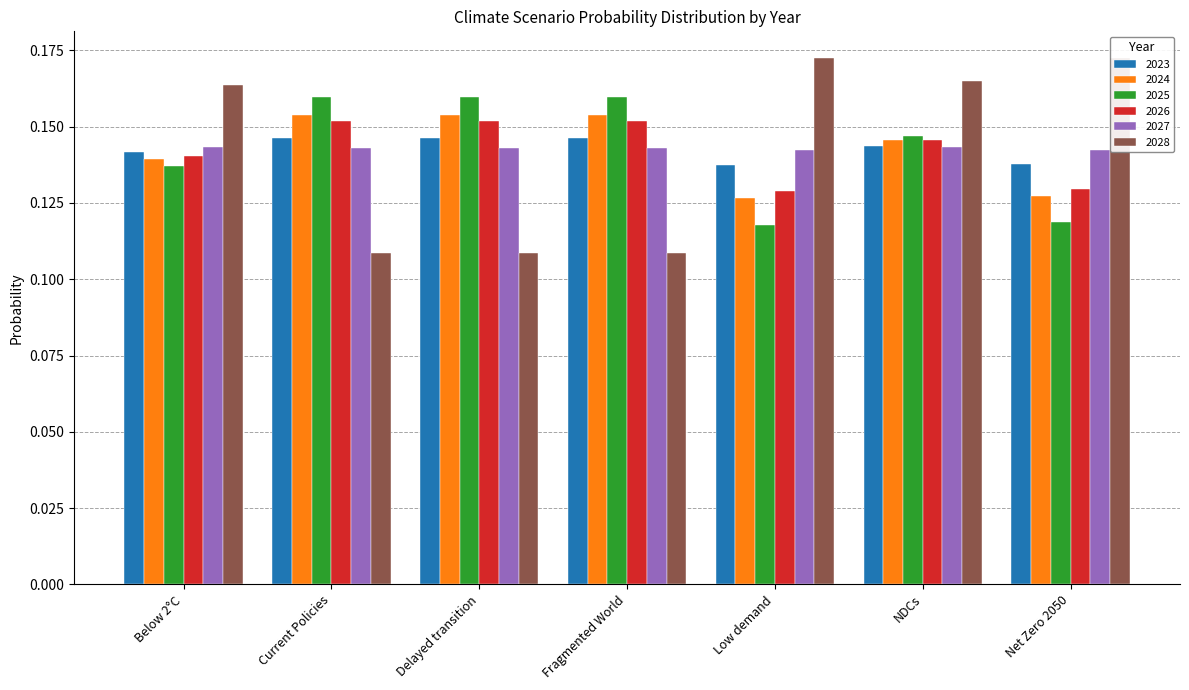

Count the number of categories in the chart.

7